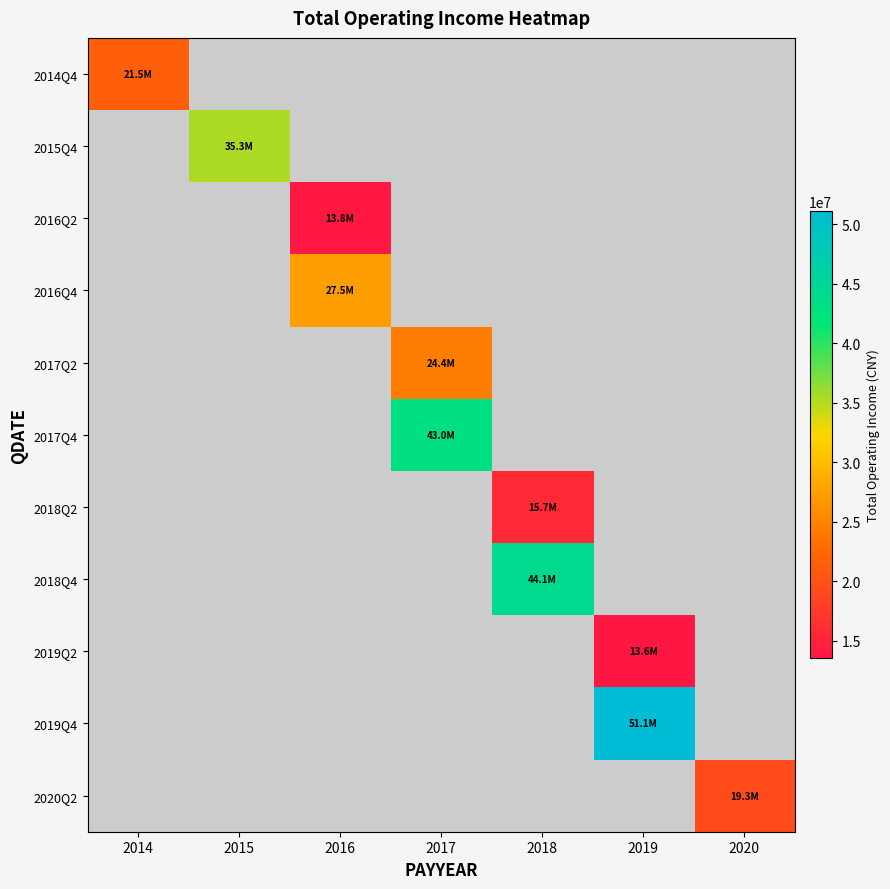

How many data points does each series have?

7